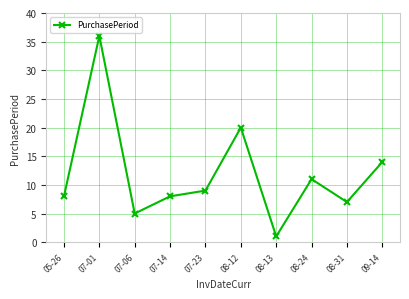

What position from the left is 07-14?

4